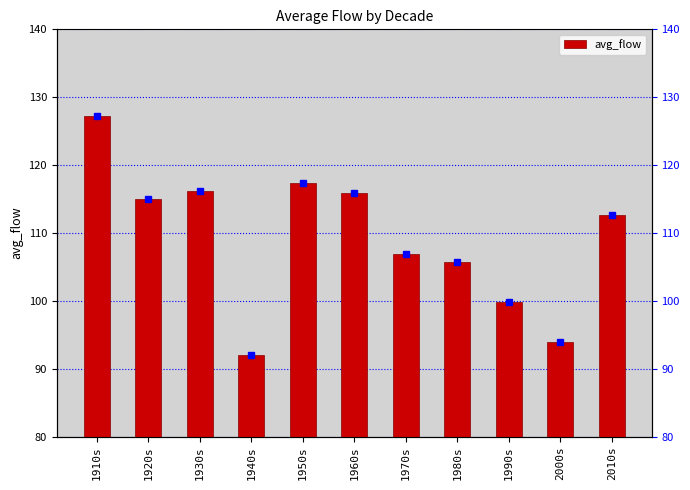

What is the label of the 2nd bar from the left?

1920s